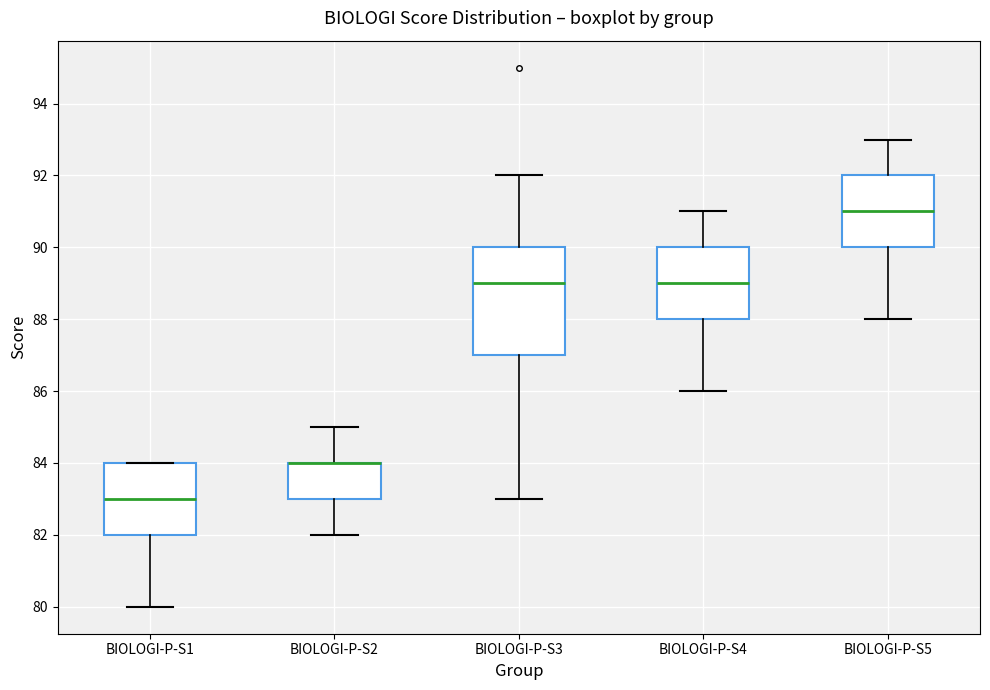

Where does the upper whisker of the box for BIOLOGI-P-S2 end on the y-axis? The values are not printed on the chart, so give them approximately, as read against the axis.

85